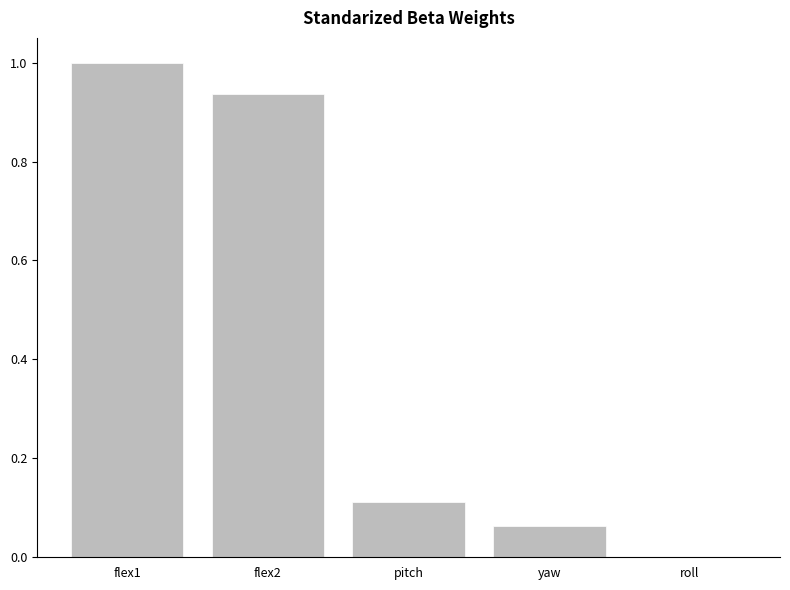

How many values are above zero?

4